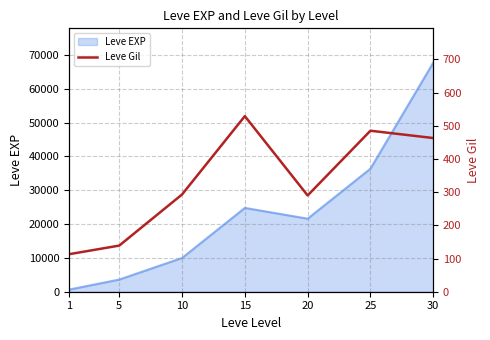

What is the sum of all values?

2312